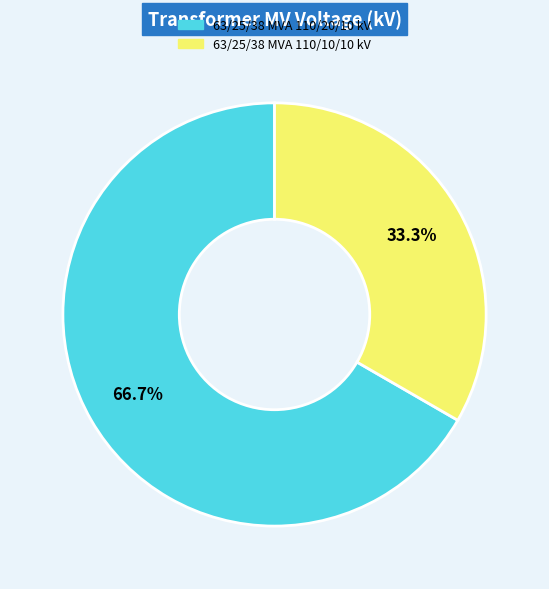

Is the sum of 63/25/38 MVA 110/10/10 kV and 63/25/38 MVA 110/20/10 kV greater than half?

Yes